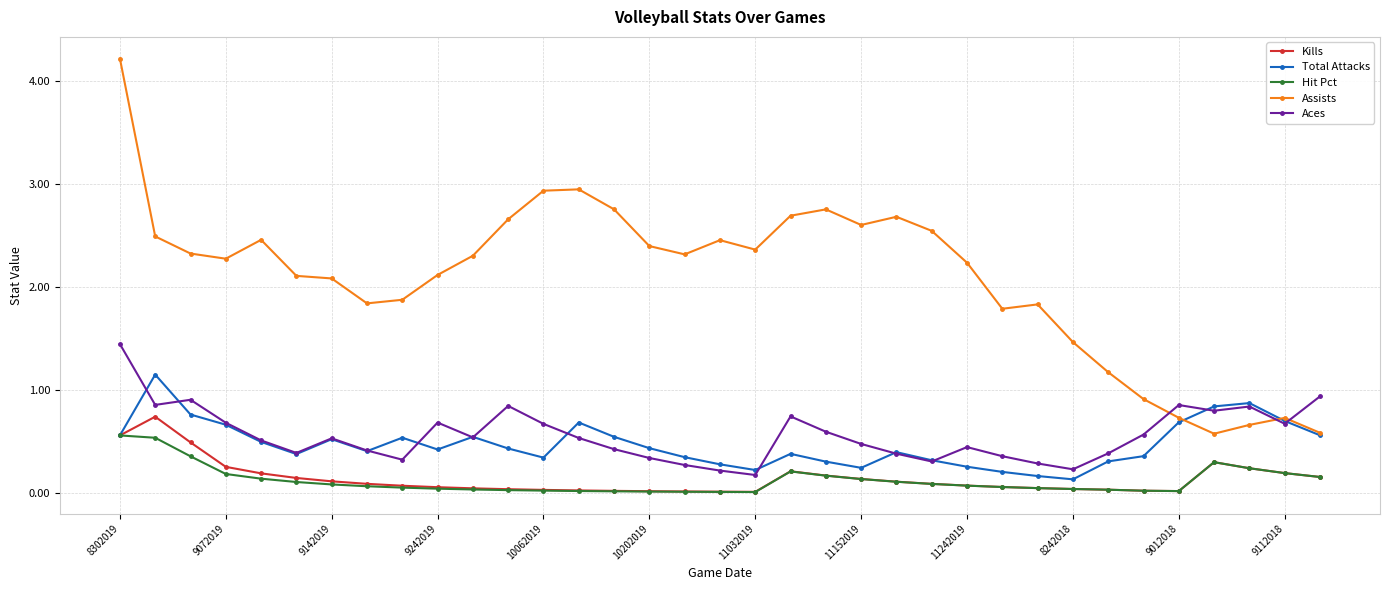

Which series has the largest total across all categories?

Assists